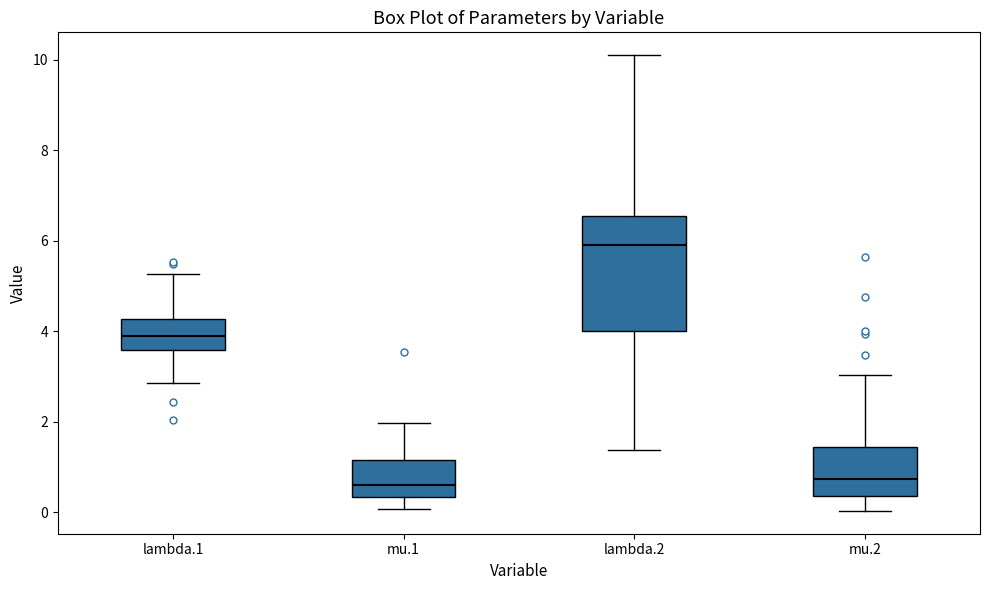

Reading left to right, read every box against the y-axis: the position of its median line, the range the box covers, and the ends of its whiskers. The values are not printed on the chart, so give them approximately, as read against the axis.

lambda.1: median 3.8, box 3.6 to 4.2, whiskers 2.8 to 5.2
mu.1: median 0.6, box 0.4 to 1.2, whiskers 0.0 to 2.0
lambda.2: median 5.8, box 4.0 to 6.6, whiskers 1.4 to 10.0
mu.2: median 0.8, box 0.4 to 1.4, whiskers 0.0 to 3.0